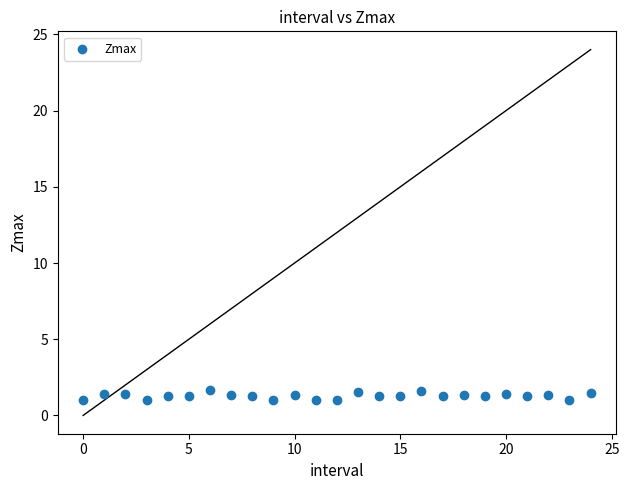

What is the range of Y values (max minus min)?

0.6